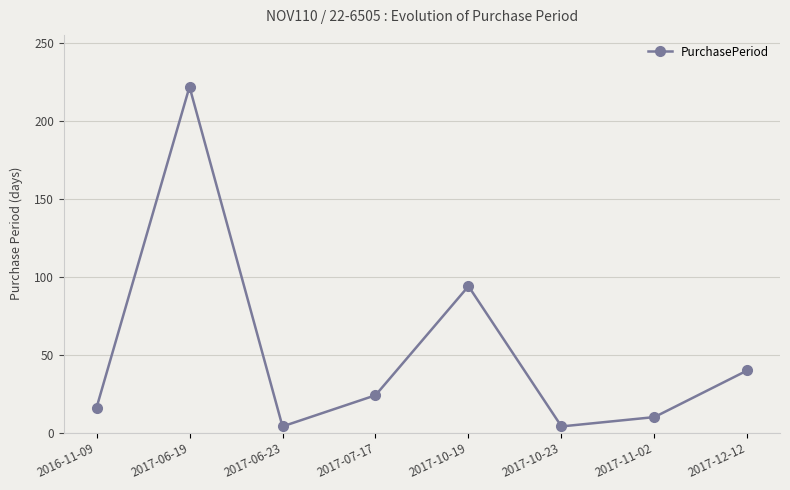

What is the sum of the values at 2016-11-09 and 2017-12-12?

56